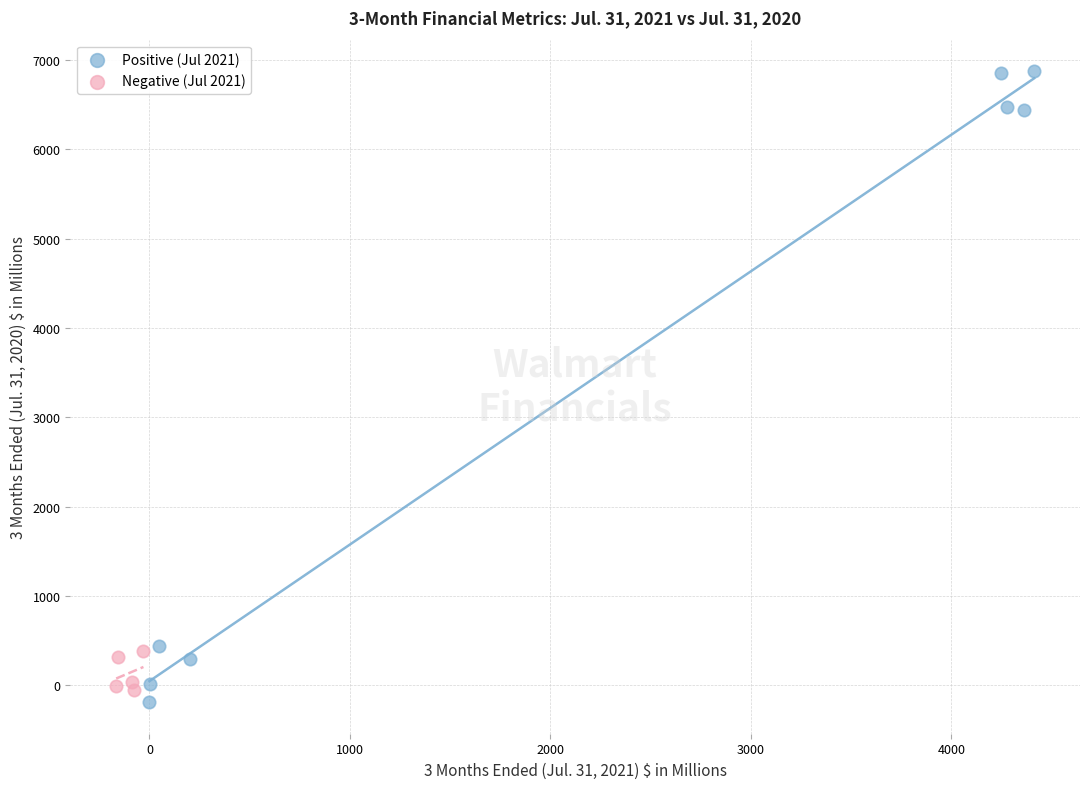

Which series has the largest Y range (max minus min)?

Positive (Jul 2021)